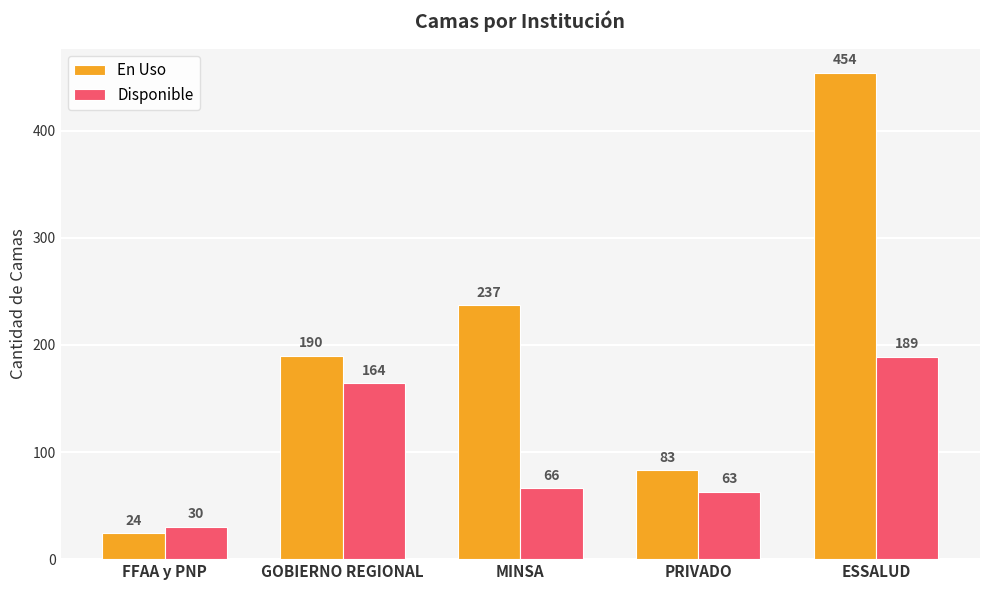

What is the maximum value for En Uso?

454